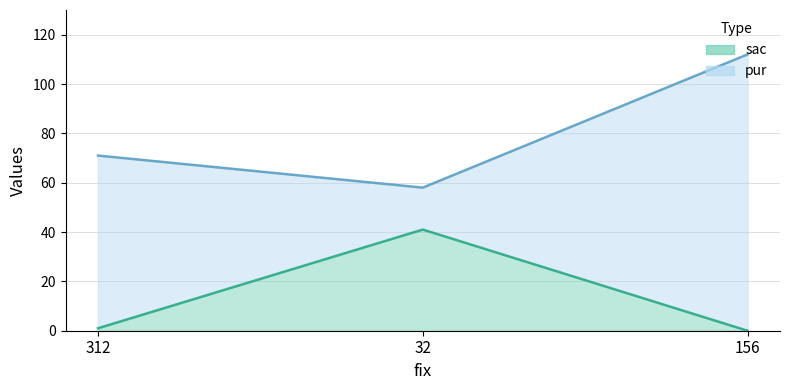

The chart shows a value of 56 at 32. True or false?

False